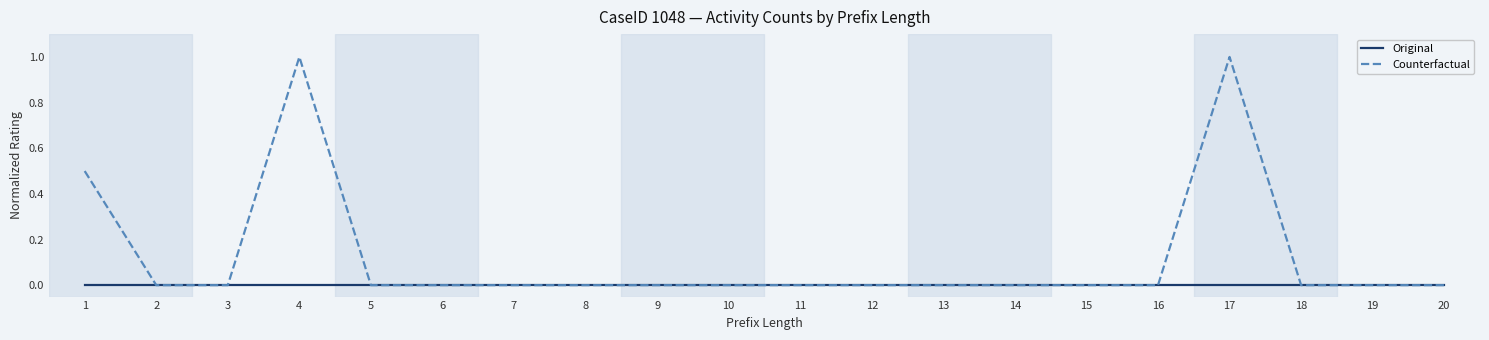

Which series has the largest total across all categories?

Counterfactual